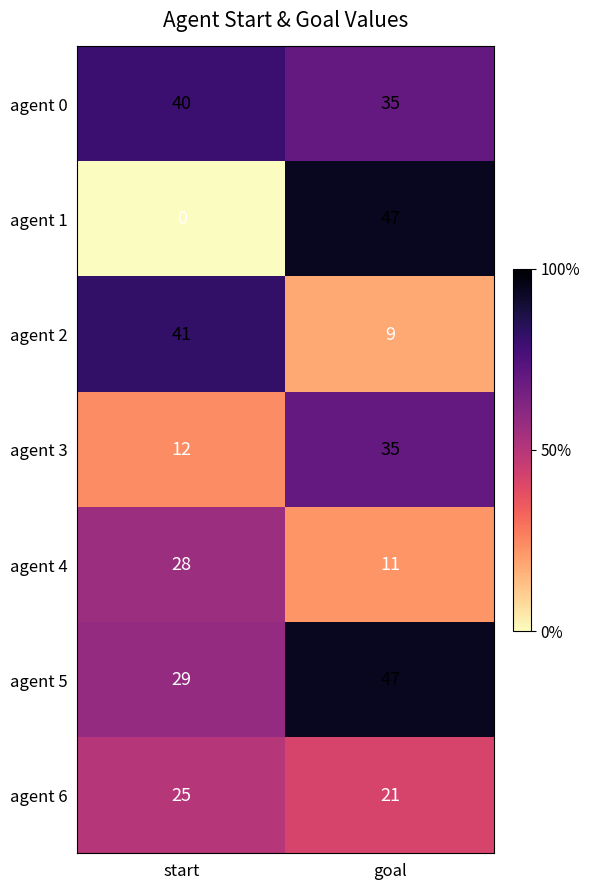

What value does the agent 4 series have at start, to the nearest 5?

30